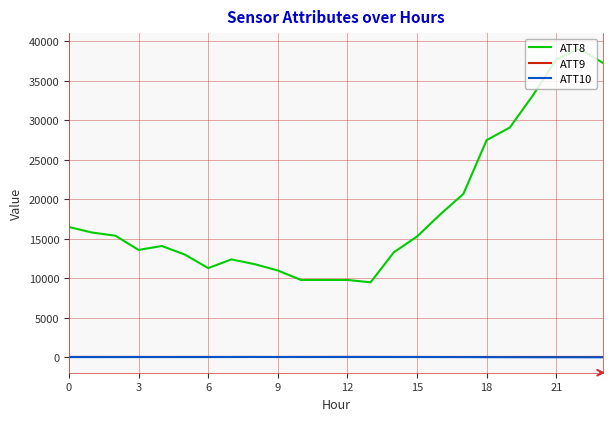

Which series has the widest spread of values?

ATT8